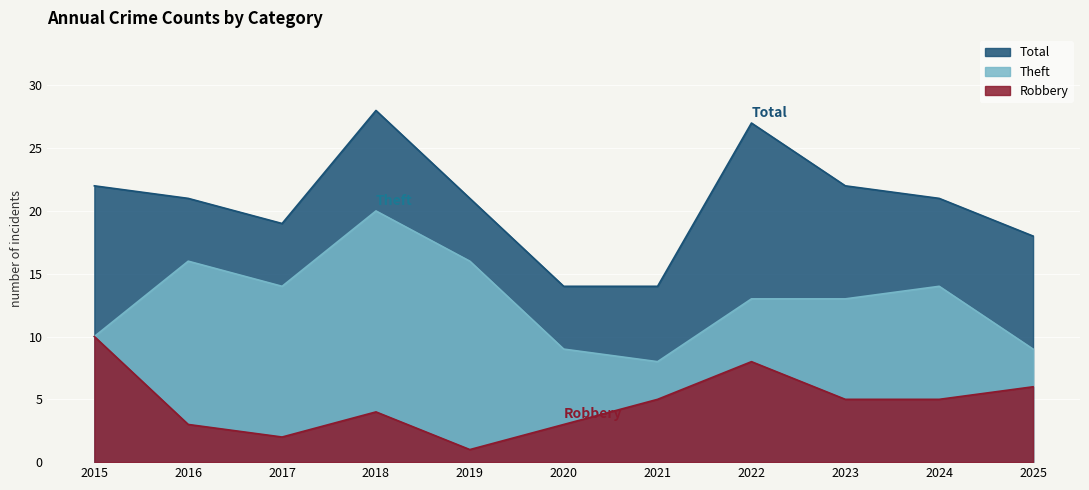

What is the difference between the highest and lowest values at 2016?

18